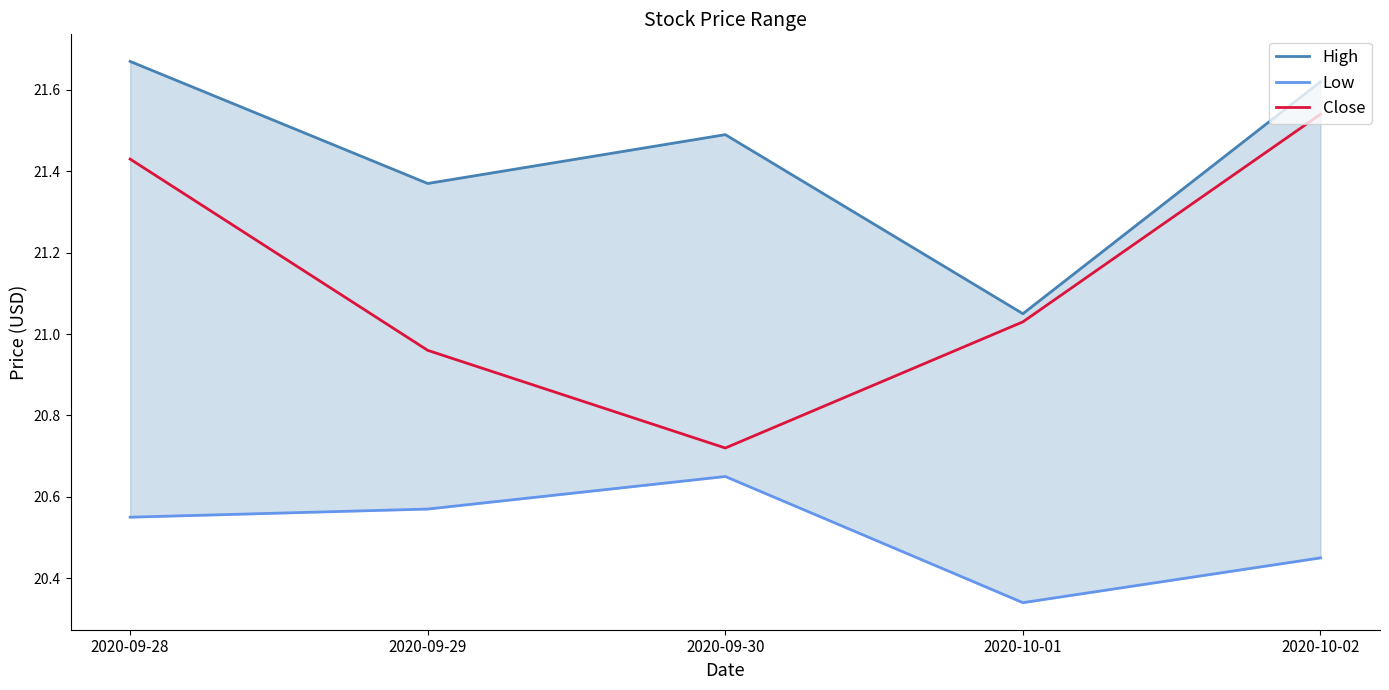

True or false: Low and Close intersect in this chart.

False